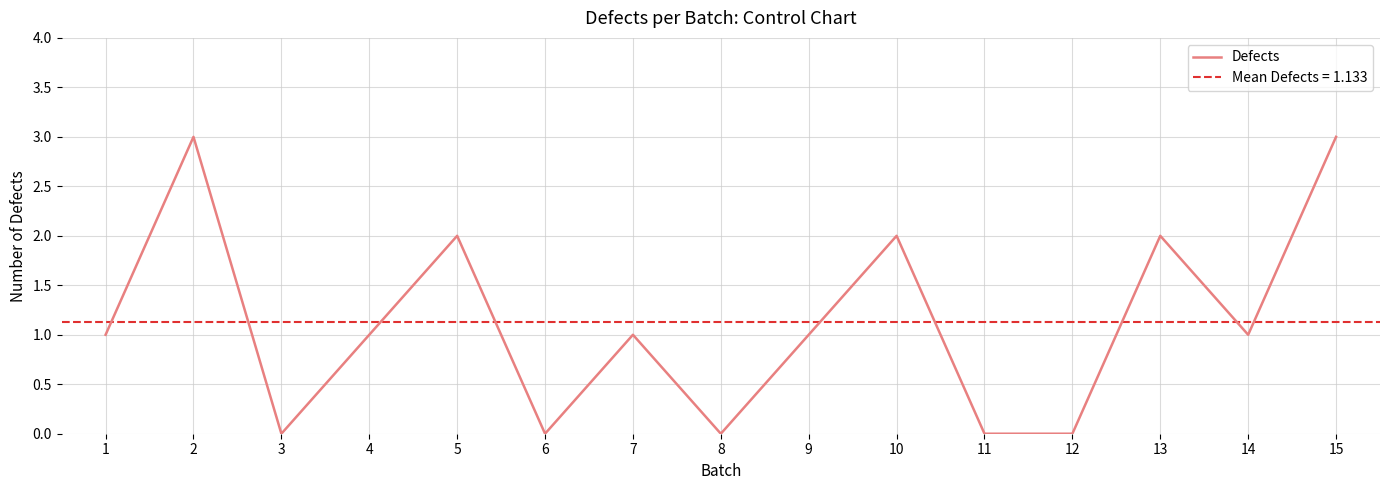

How many lines are shown in the chart?

1